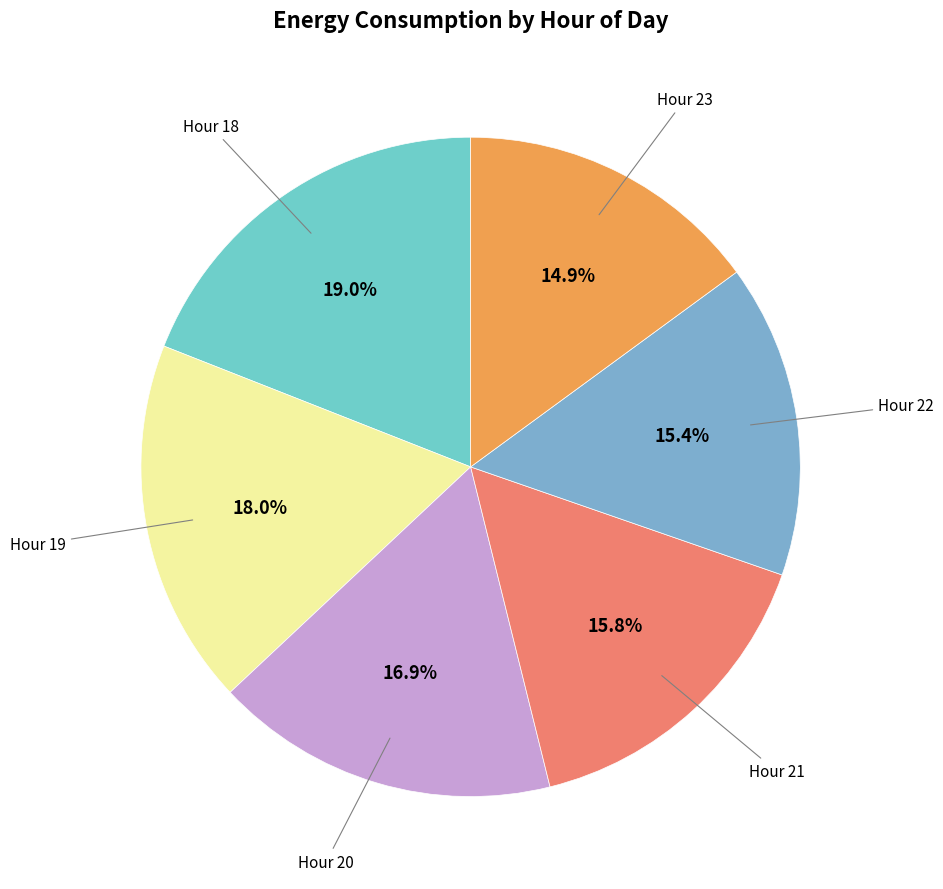

What is the largest slice in the pie chart?

Hour 18